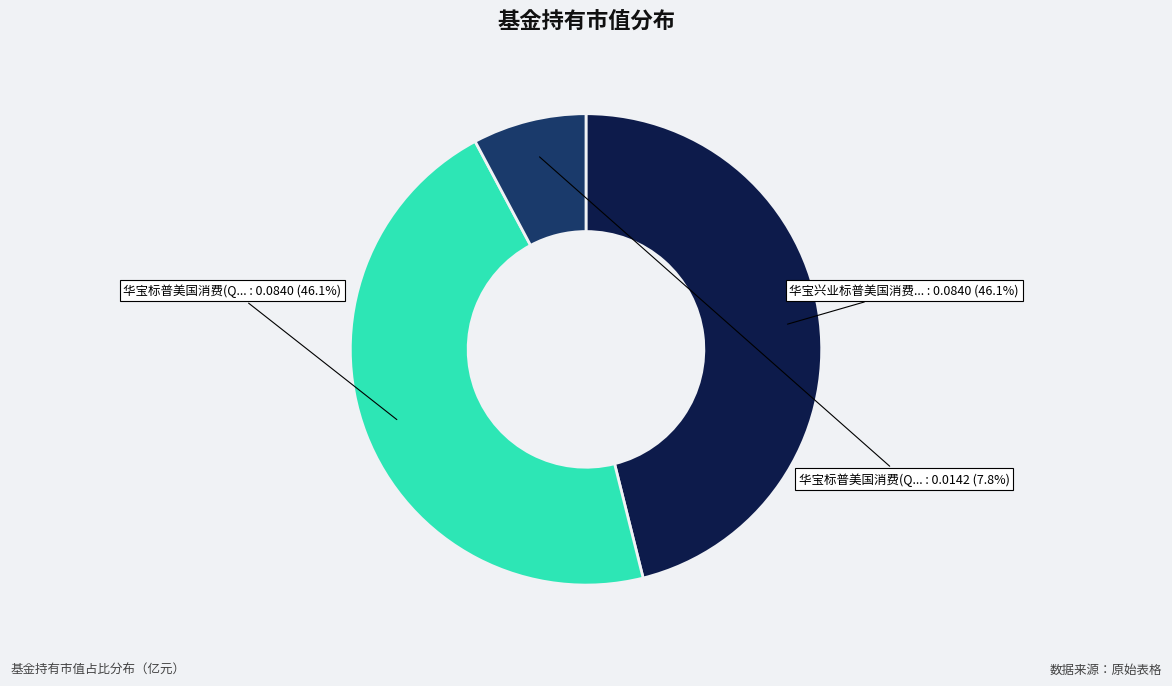

Does any single category account for the majority?

No